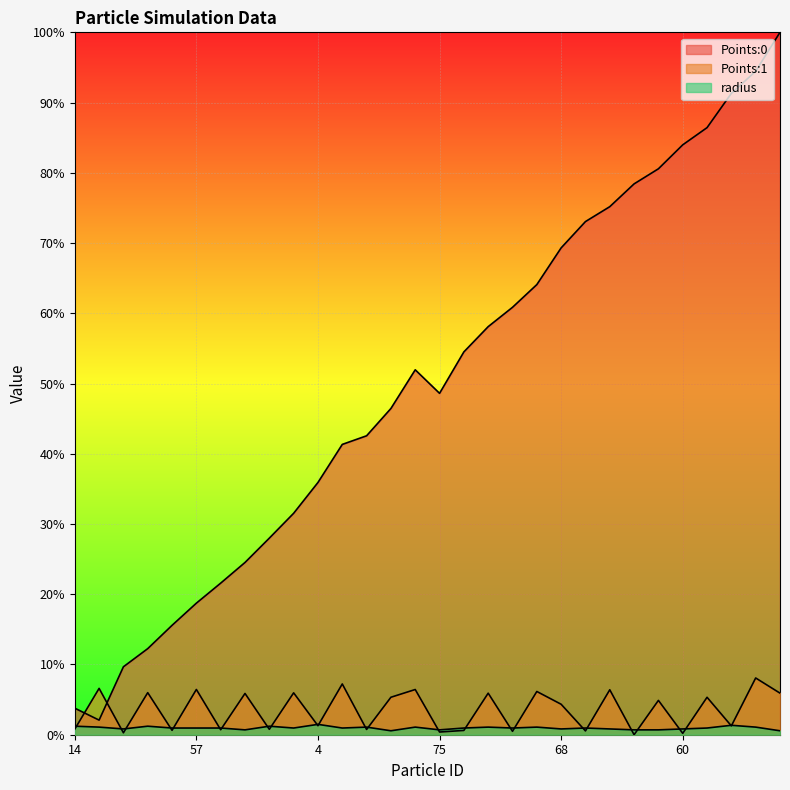

What is the difference between the Points:1 values at 46 and 57?

0.1